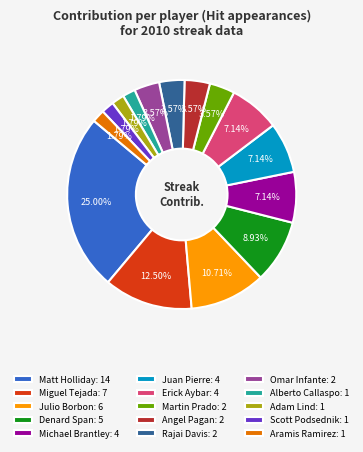

Is the sum of Scott Podsednik: 1 and Omar Infante: 2 greater than half?

No